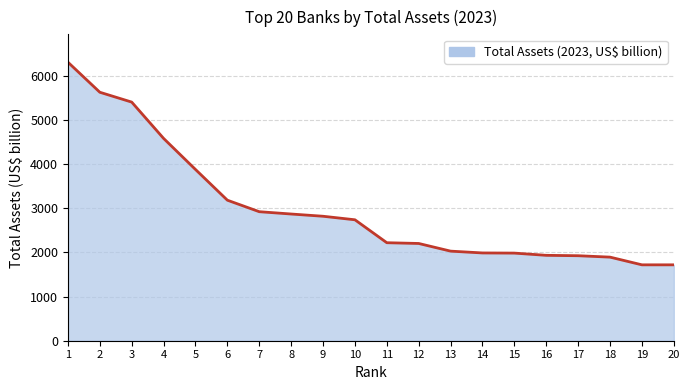

Between 13 and 11, which is larger?

11